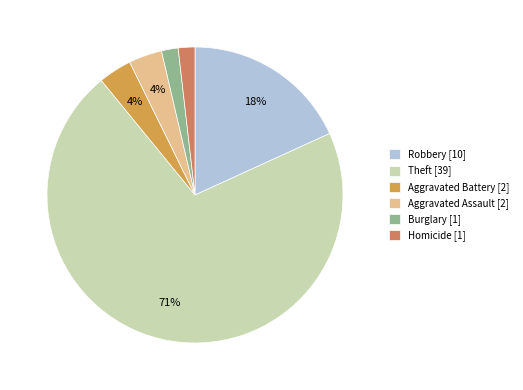

Is there any slice that represents more than half of the pie?

Yes